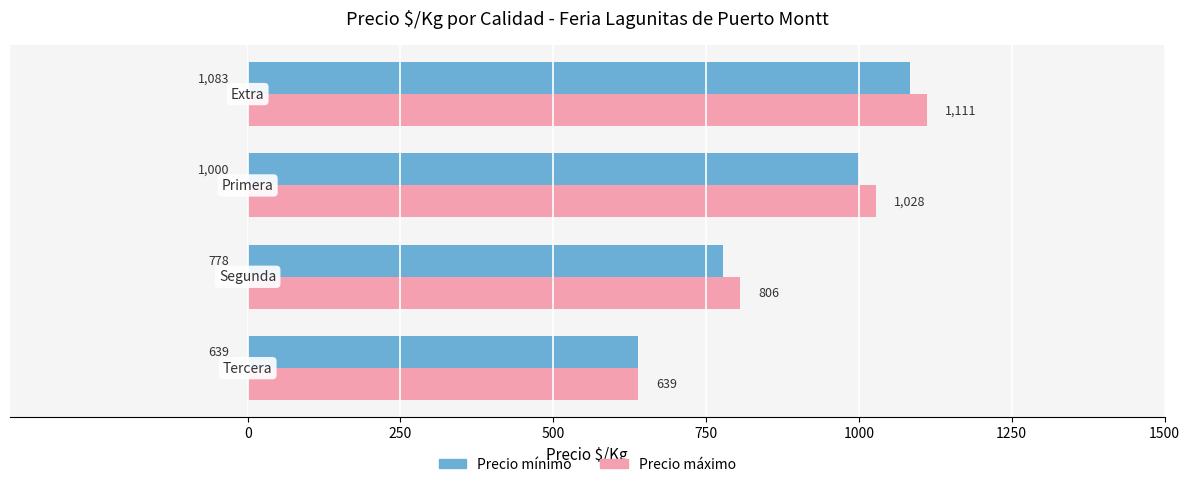

What is the average value of the Precio mínimo series?

875